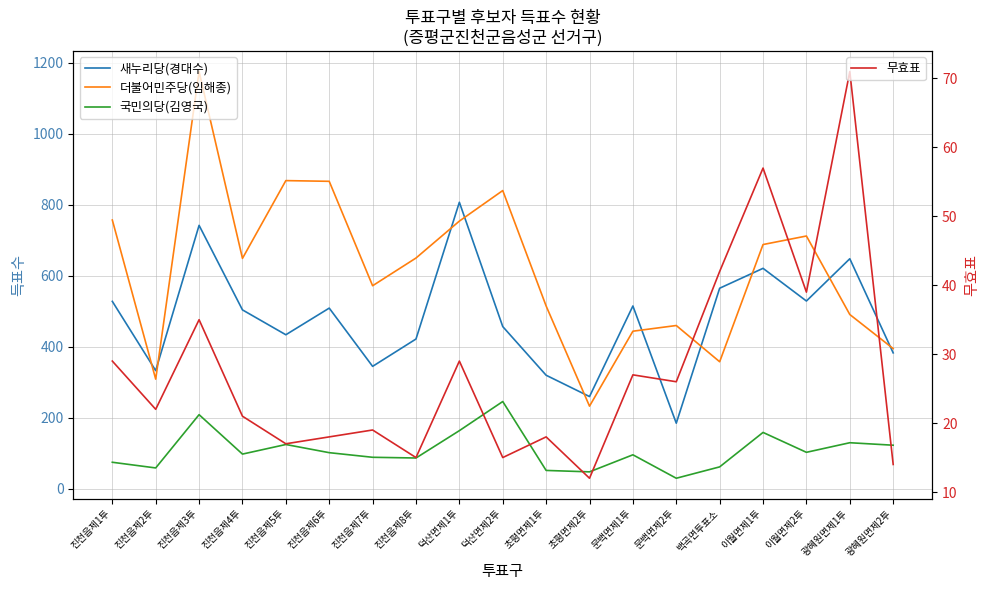

True or false: 더불어민주당(임해종) has a value of 816 at 진천읍제3투.

False